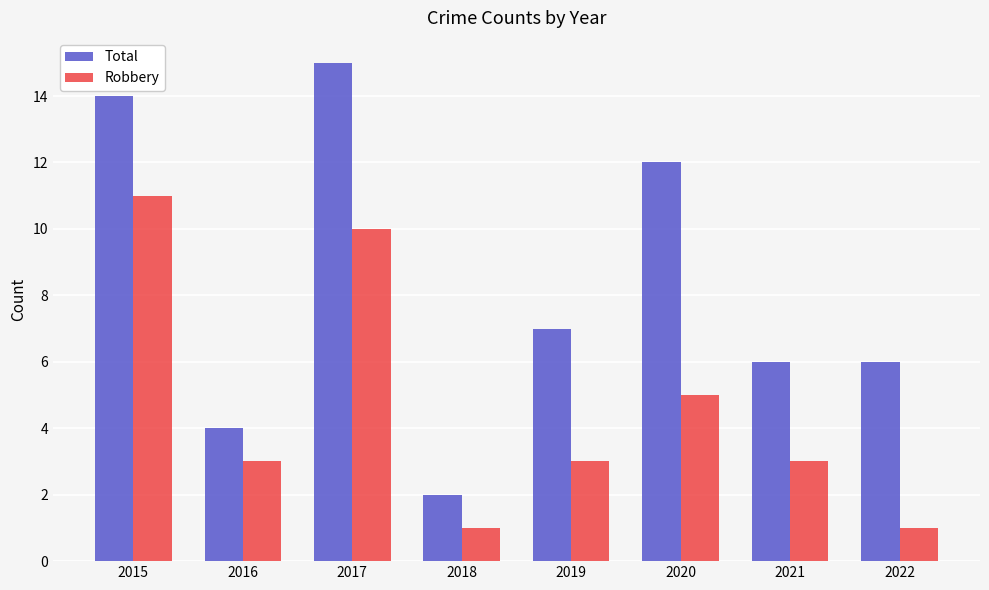

Reading left to right, transcribe all the data shown in this chart.

Total: 2015=14	2016=4	2017=15	2018=2	2019=7	2020=12	2021=6	2022=6
Robbery: 2015=11	2016=3	2017=10	2018=1	2019=3	2020=5	2021=3	2022=1